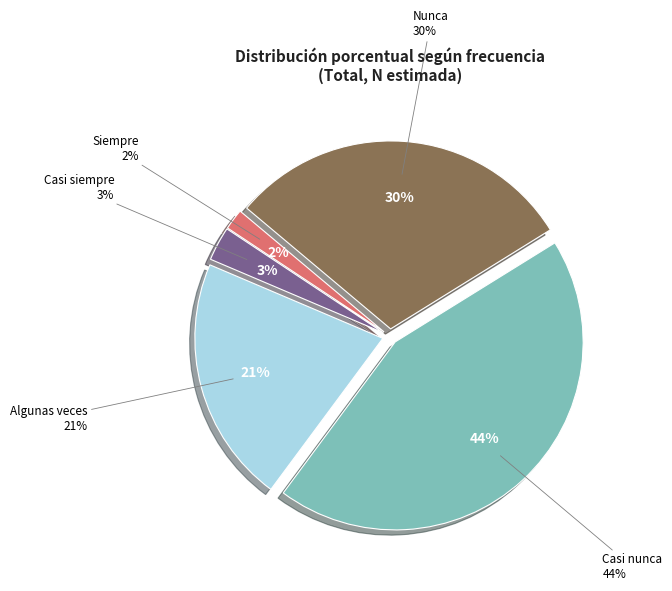

Combined, what portion of the pie is Nunca and Algunas veces?

51.3%